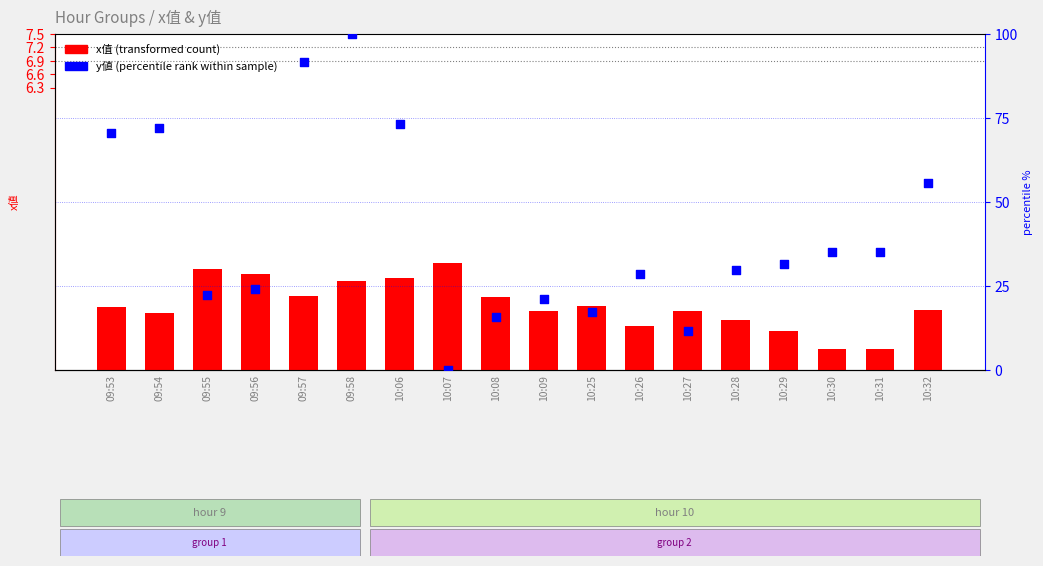

What are all the series names shown in the legend?

x值 (transformed count), y值 (percentile rank)